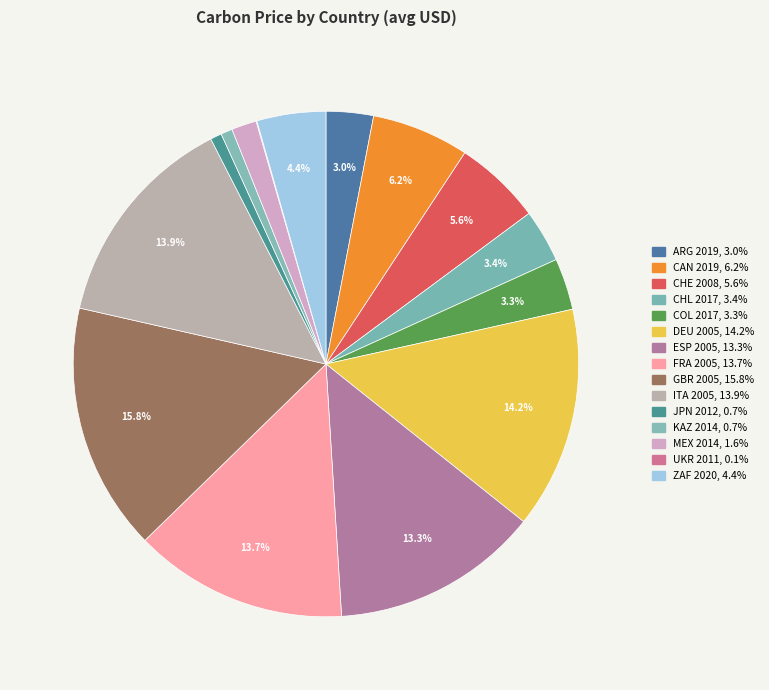

To the nearest percent, what is the combined percentage of ZAF 2020 and GBR 2005?

20%